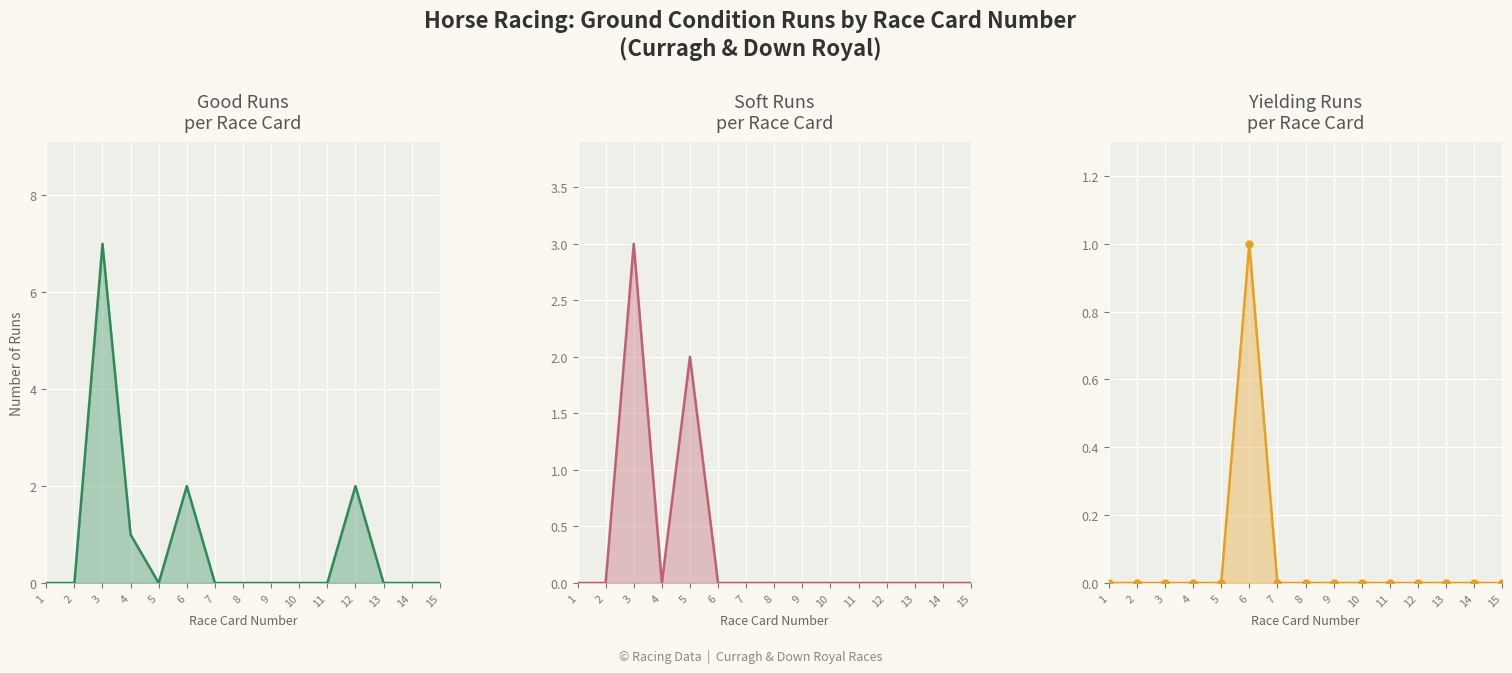

How many series are shown in this chart?

3